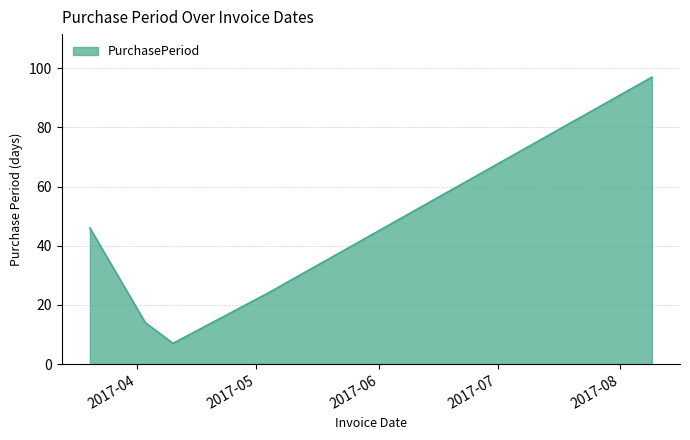

What is the average value?

38